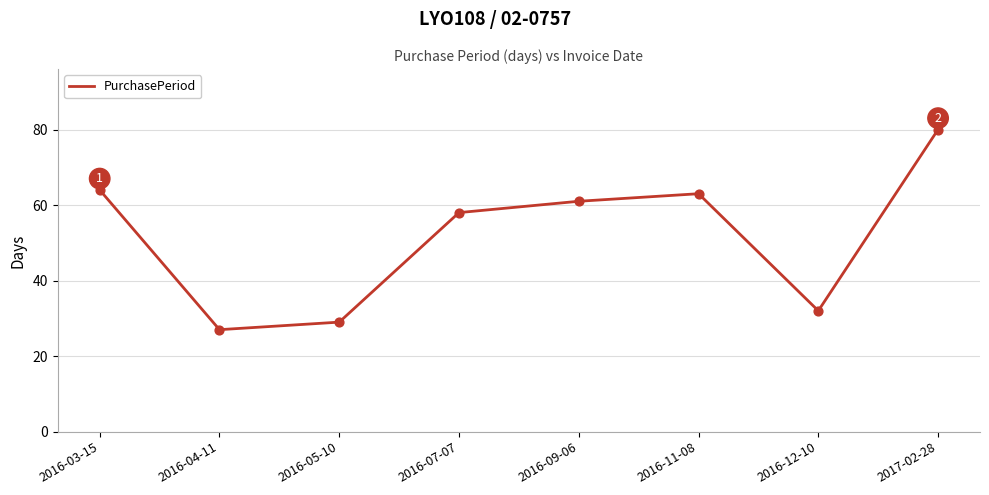

What is the ratio of the value at 2016-12-10 to the value at 2016-07-07?

0.6